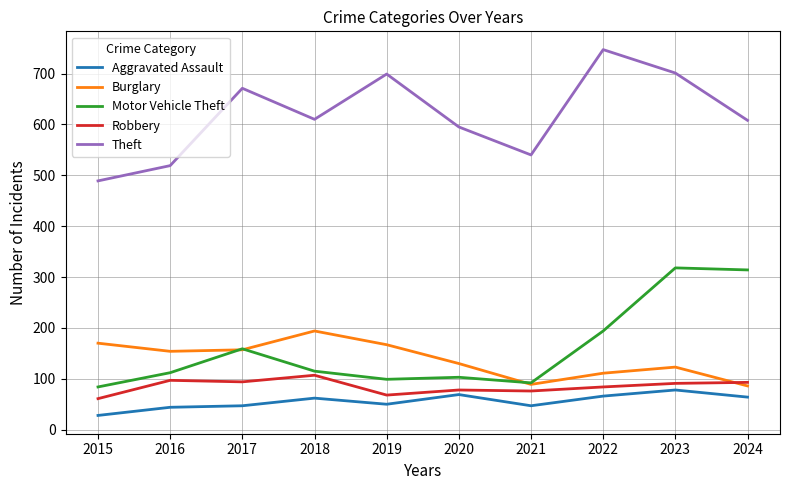

Which series has the largest total across all categories?

Theft